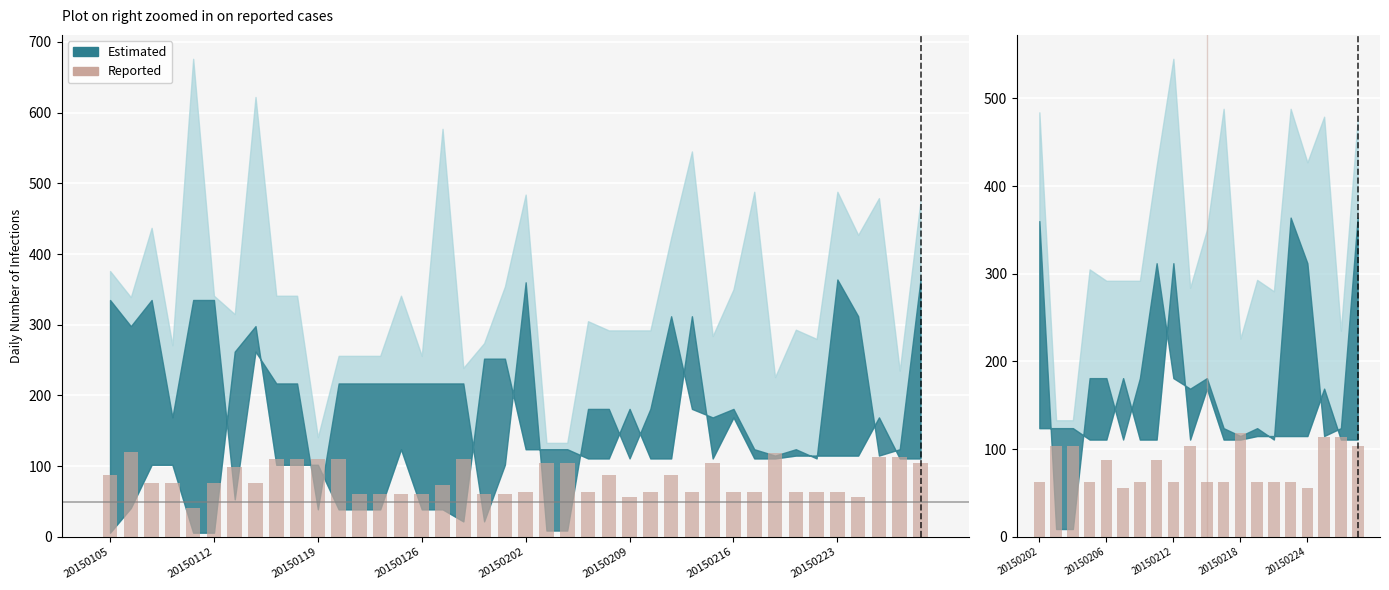

Approximately how many times larger is the value at 14 compared to 20150126?

1.0